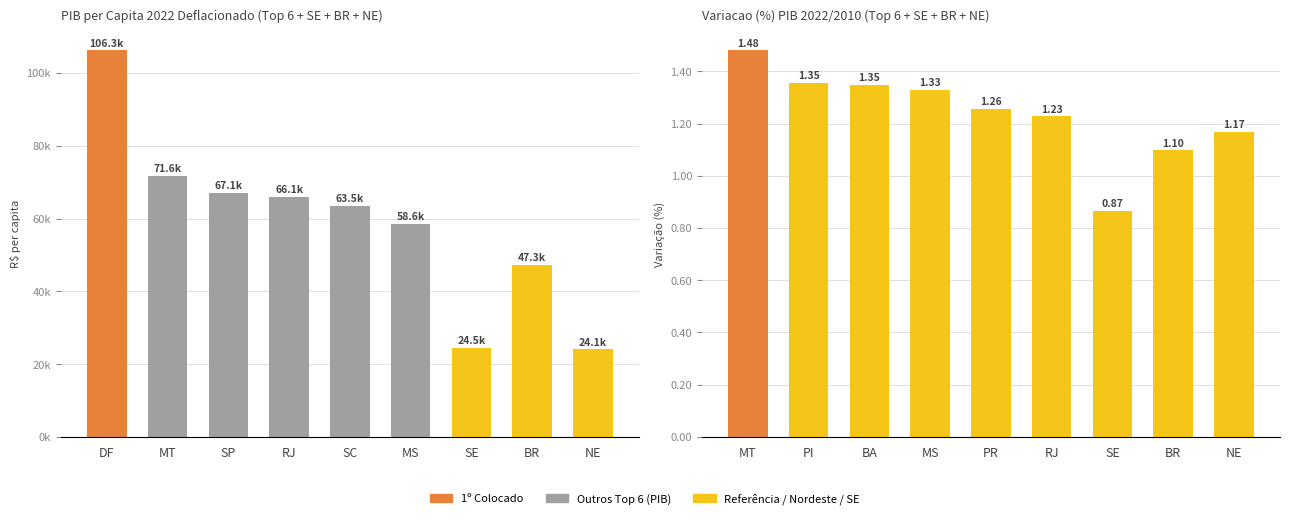

Read the PIB 2022 Deflacionado value at DF.

106255.7